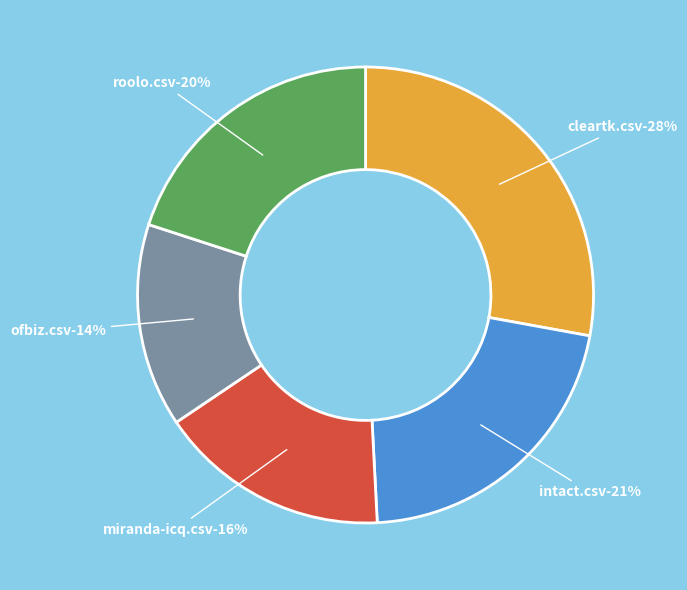

Is it true that roolo.csv is 7% of the pie?

False